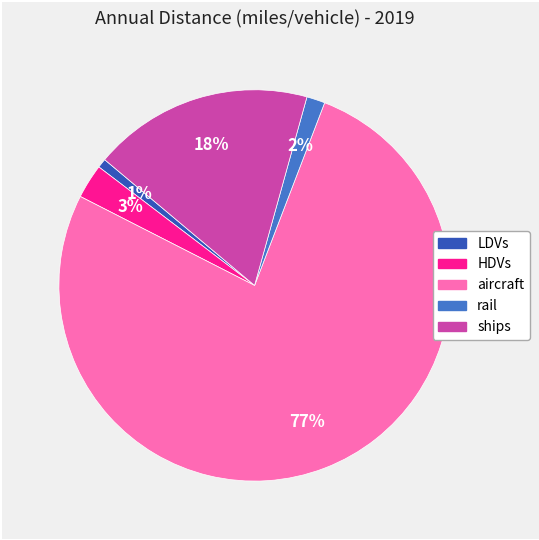

What percentage is the ships slice, to the nearest percent?

18%